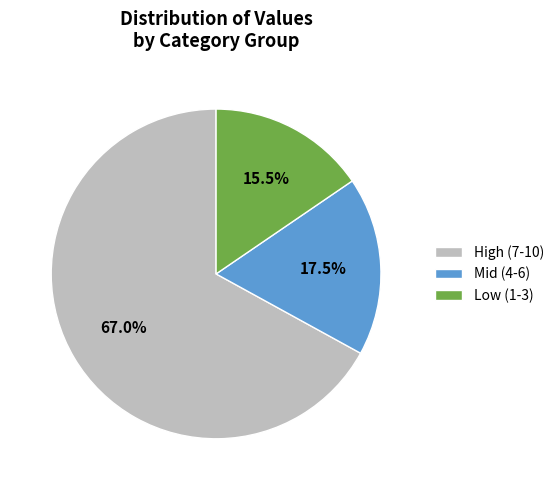

What is the ratio of the value at High (7-10) to the value at Mid (4-6)?

3.8